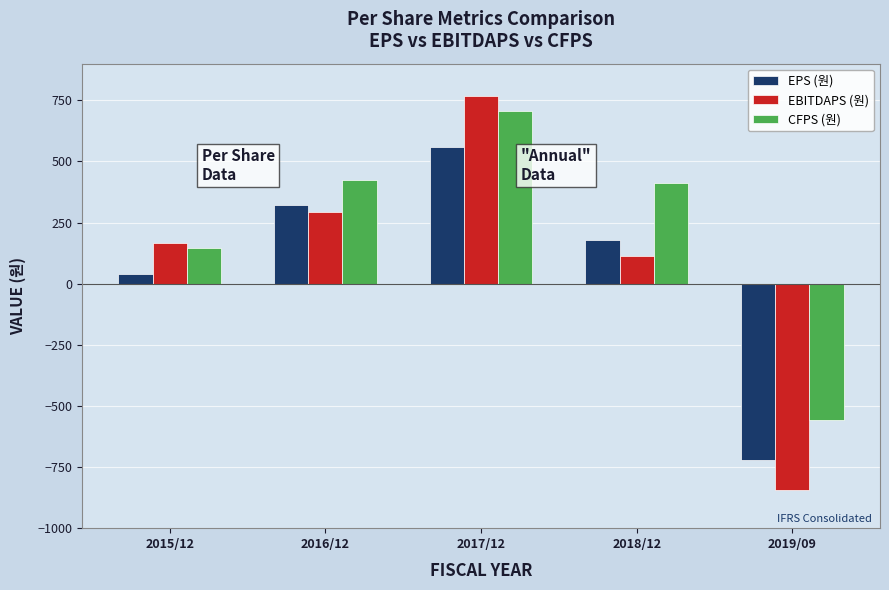

The EBITDAPS (원) series shows 766 at 2017/12. True or false?

True